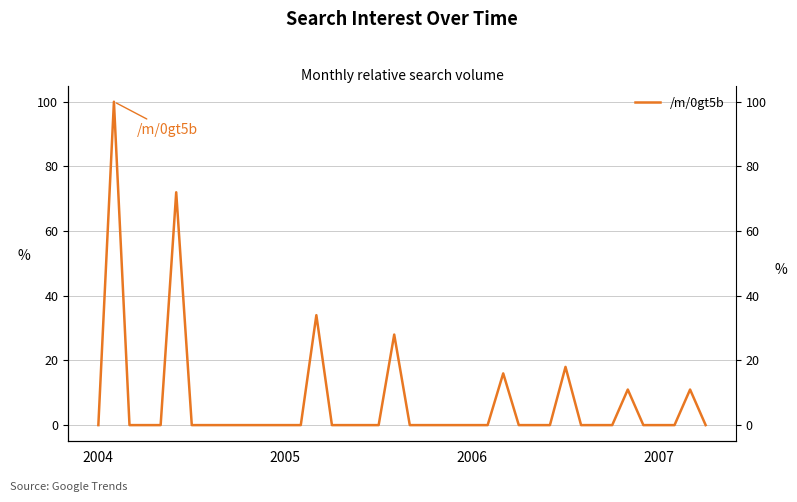

How many values are above zero?

8